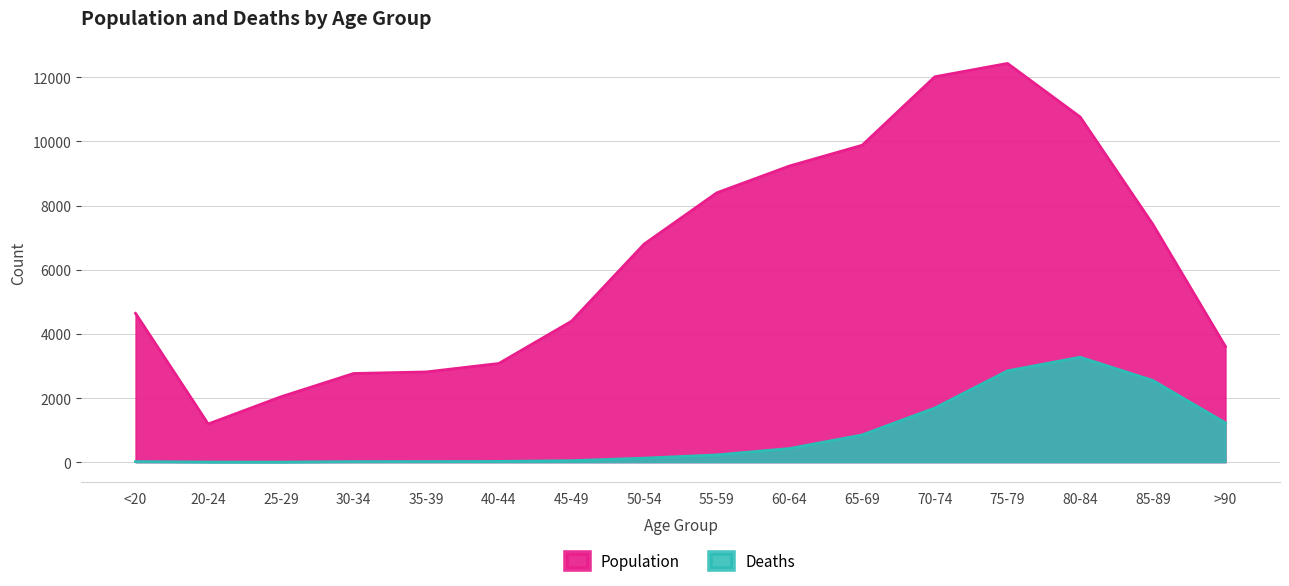

At which category is the sum across all series the highest?

75-79